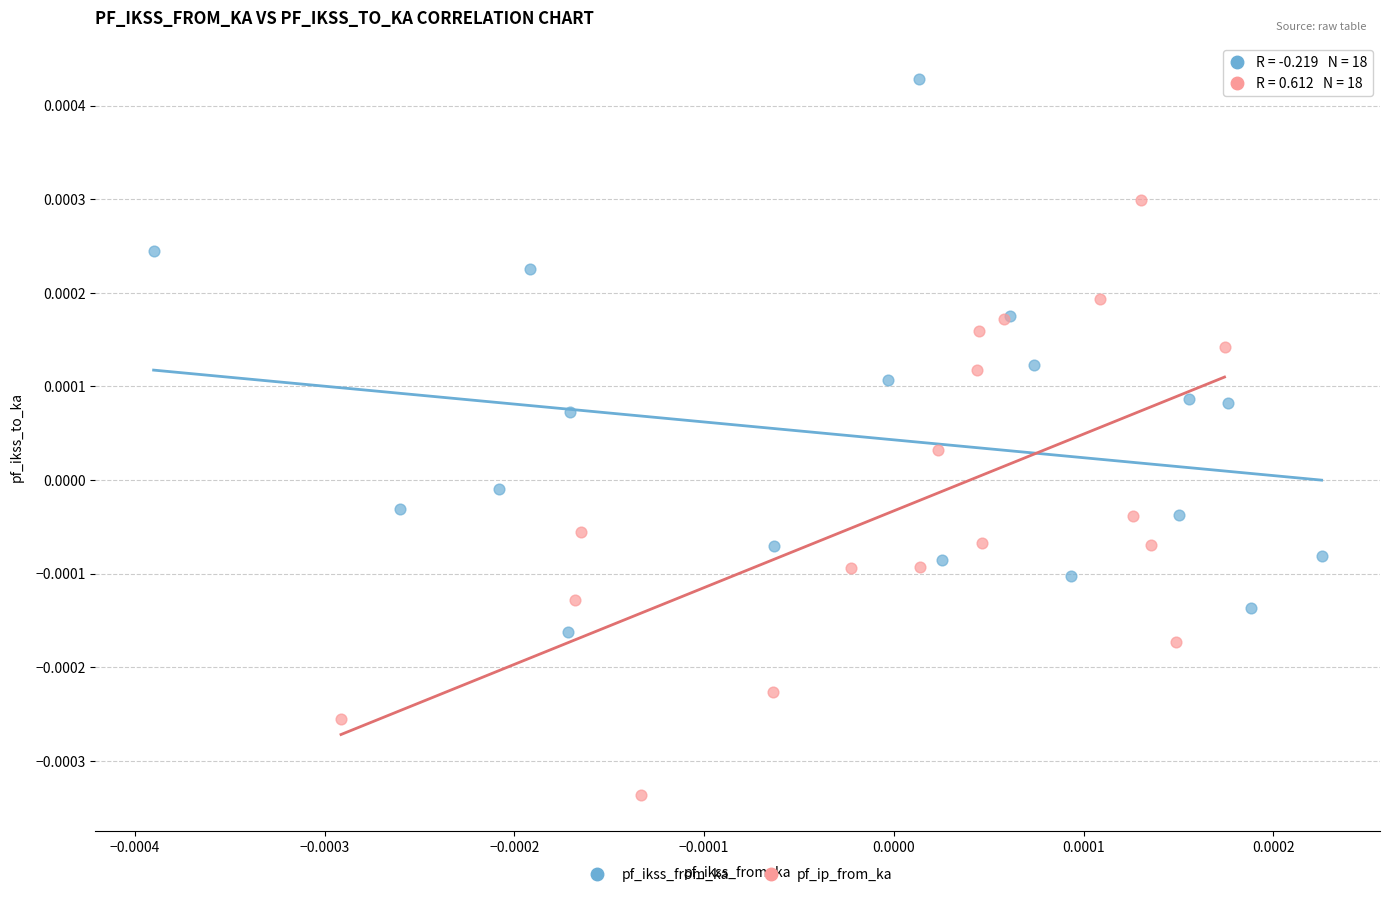

Which series contains the highest Y value?

pf_ikss_from_ka